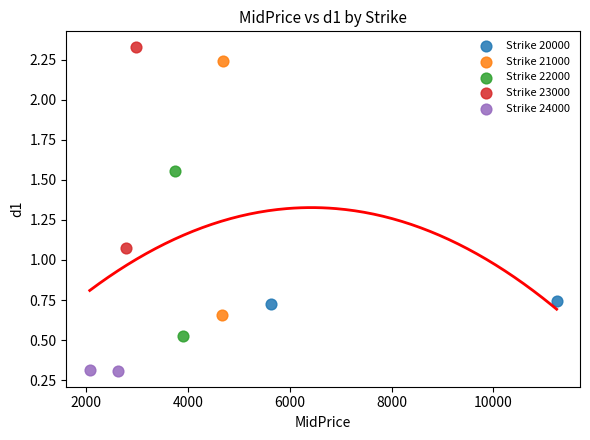

Which series contains the highest Y value?

Strike 23000